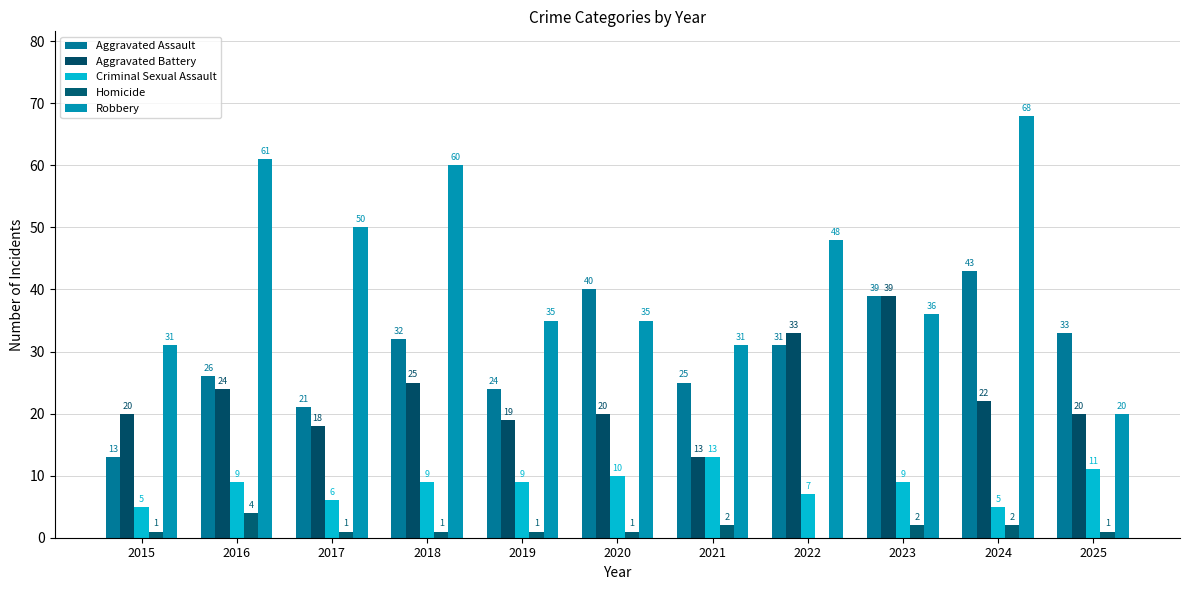

Reading left to right, extract all data points from this chart.

Aggravated Assault: 13	26	21	32	24	40	25	31	39	43	33
Aggravated Battery: 20	24	18	25	19	20	13	33	39	22	20
Criminal Sexual Assault: 5	9	6	9	9	10	13	7	9	5	11
Homicide: 1	4	1	1	1	1	2	0	2	2	1
Robbery: 31	61	50	60	35	35	31	48	36	68	20